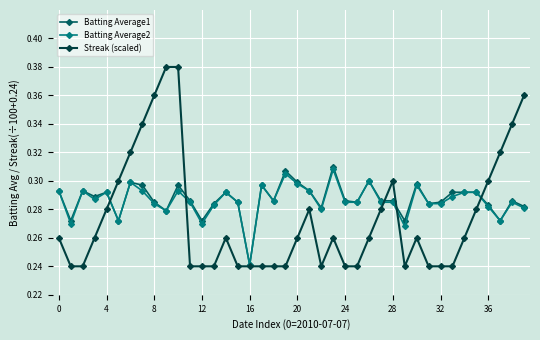

True or false: Batting Average2 has more than 1 points higher than both neighbors.

True